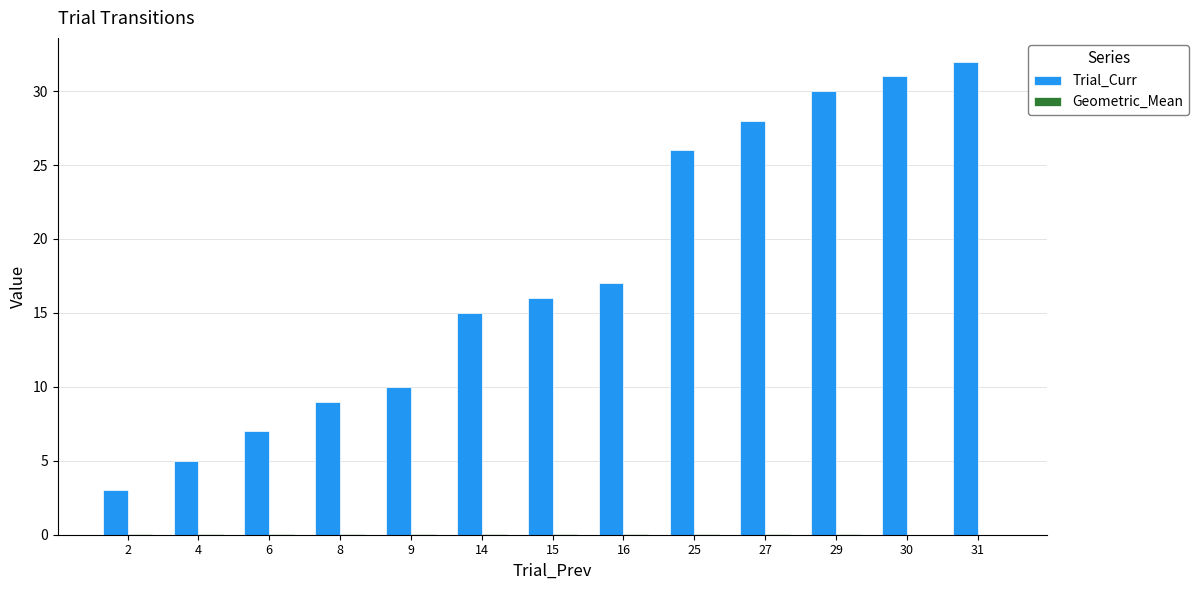

How many series are shown in this chart?

2